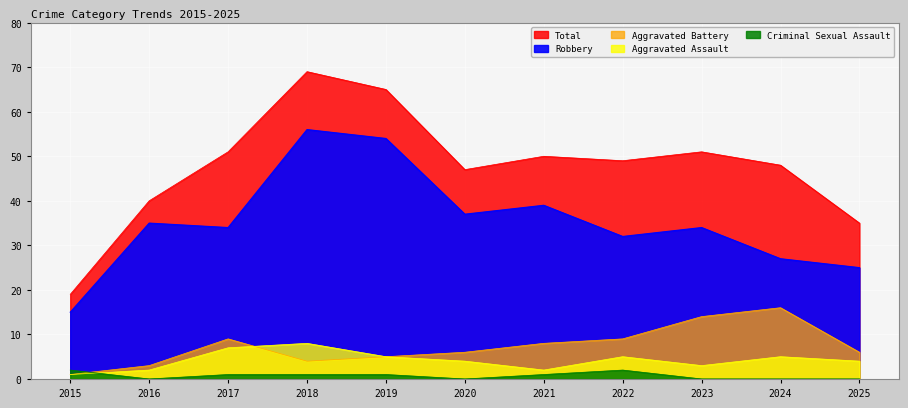

List the labels in order of Aggravated Battery value, largest first.

2024, 2023, 2017, 2022, 2021, 2020, 2025, 2019, 2018, 2016, 2015